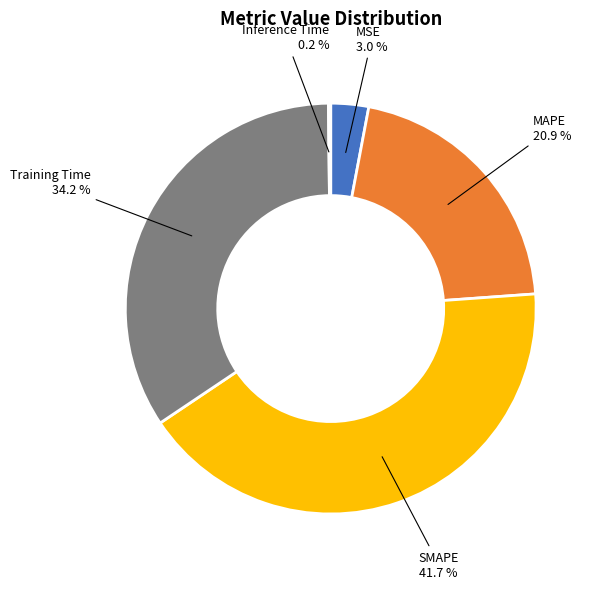

To the nearest percent, what percentage of the pie is SMAPE?

42%